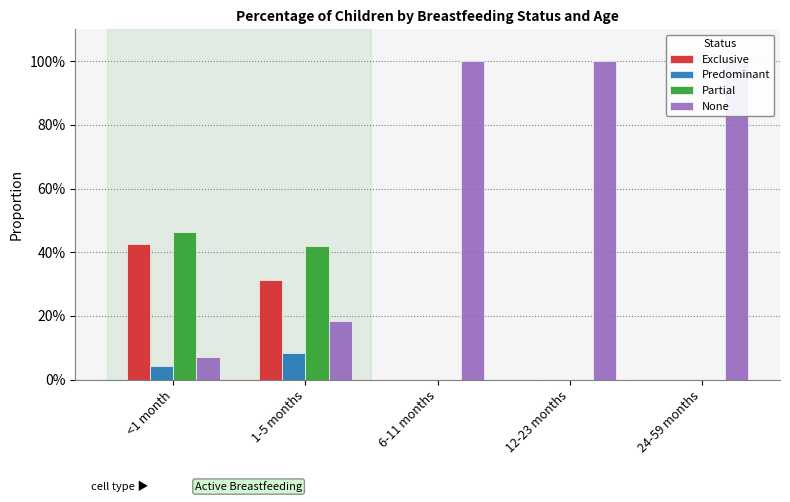

What are all the series names shown in the legend?

Exclusive, Predominant, Partial, None